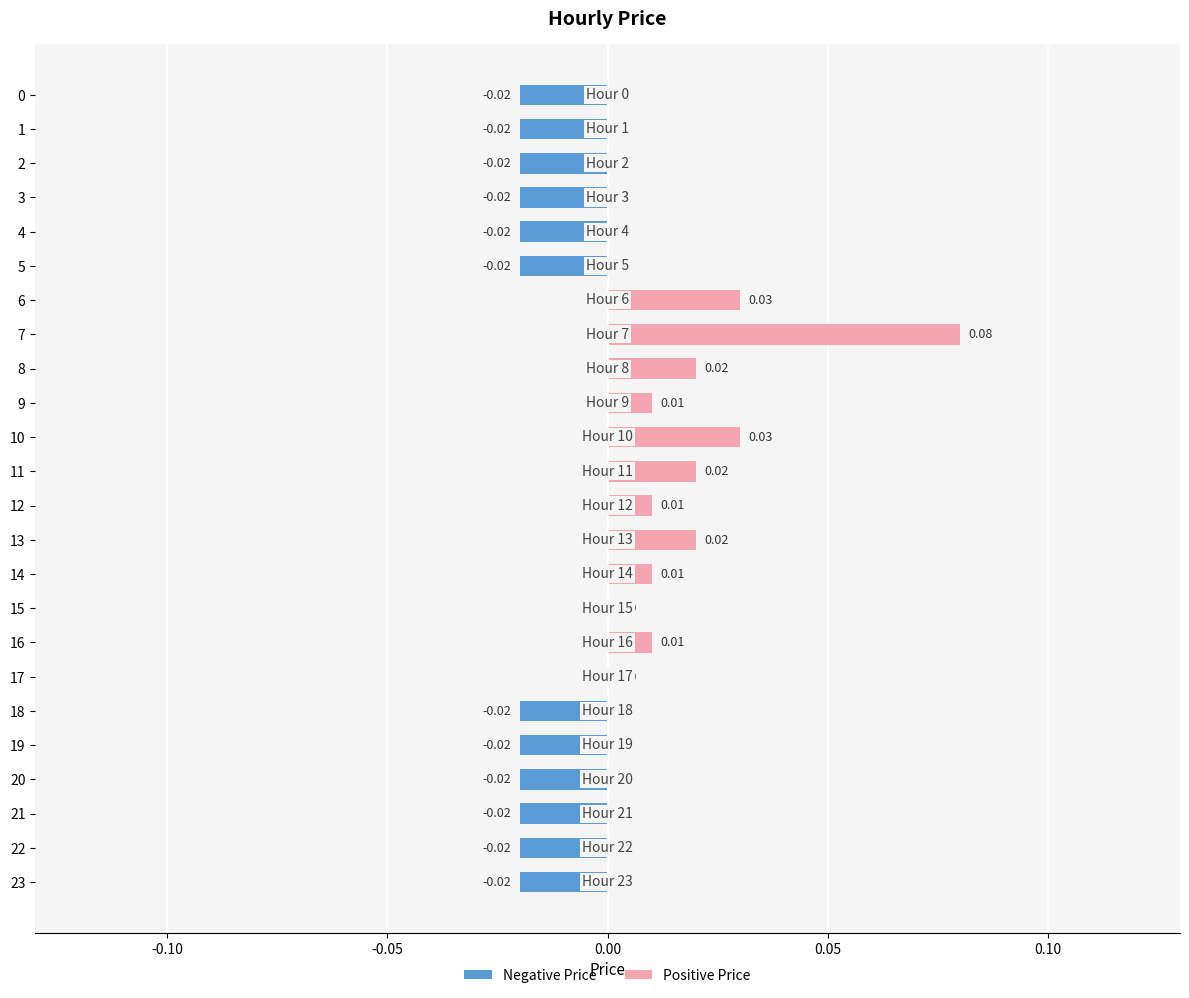

Reading right to left, list all the values displayed in this chart.

Negative Price: -0.0	-0.0	-0.0	-0.0	-0.0	-0.0	0.0	0.0	0.0	0.0	0.0	0.0	0.0	0.0	0.0	0.0	0.0	0.0	-0.0	-0.0	-0.0	-0.0	-0.0	-0.0
Positive Price: 0.0	0.0	0.0	0.0	0.0	0.0	0.0	0.0	0.0	0.0	0.0	0.0	0.0	0.0	0.0	0.0	0.1	0.0	0.0	0.0	0.0	0.0	0.0	0.0